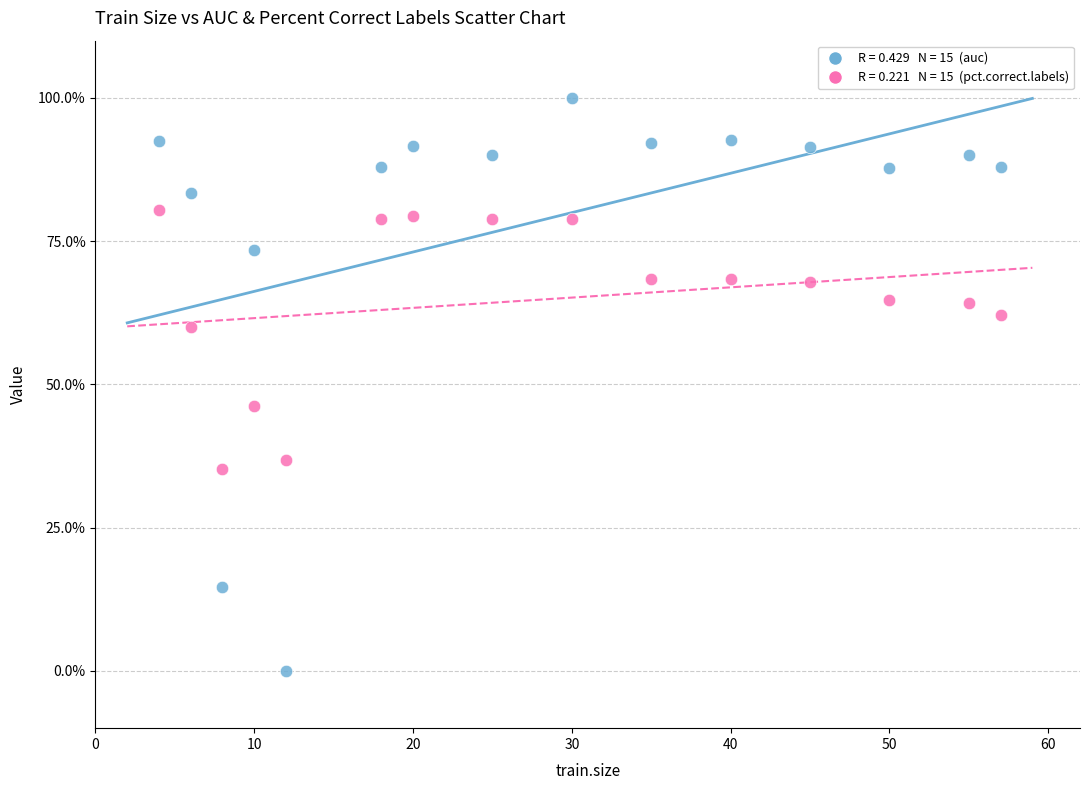

Across all data points, what is the range of X values (max minus min)?

53.0